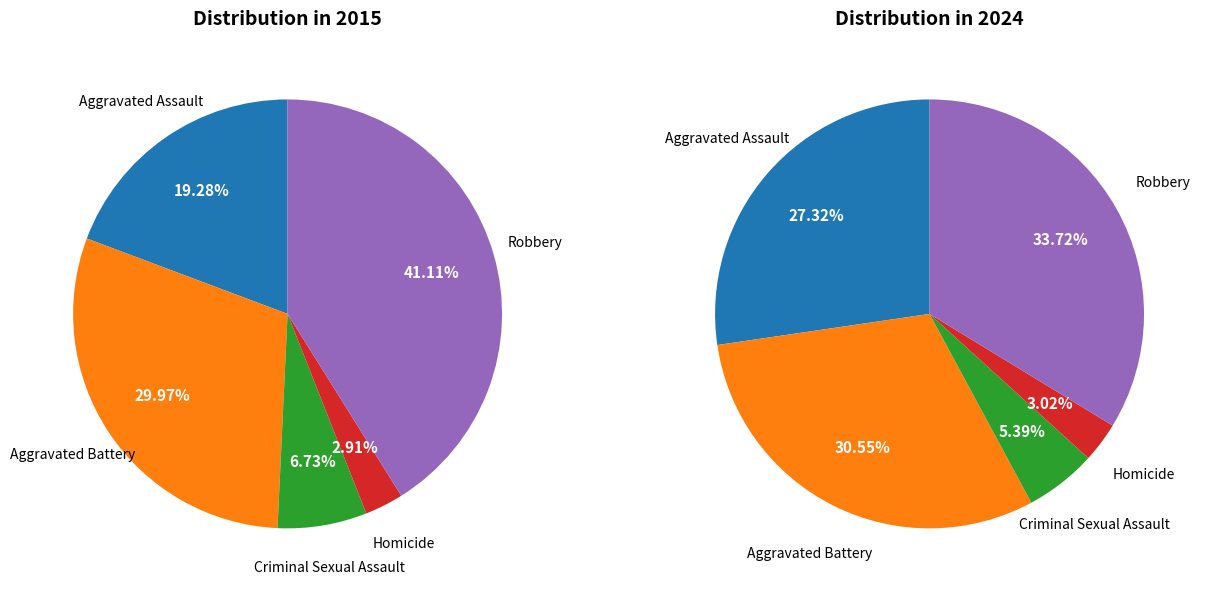

Is there a majority slice in this chart?

No